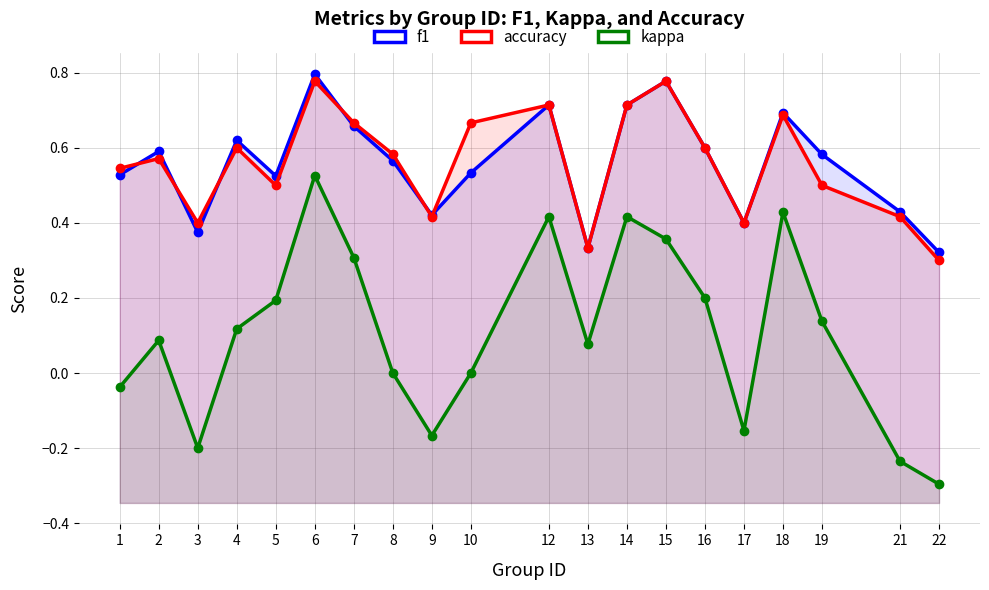

What is the minimum value shown in the chart?

-0.3